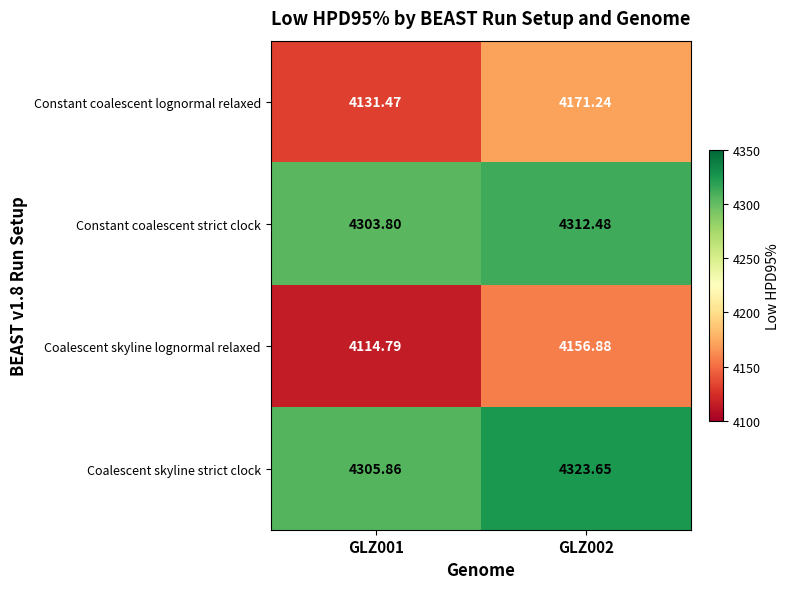

Between GLZ001 and GLZ002, which series saw the biggest shift?

Coalescent skyline lognormal relaxed